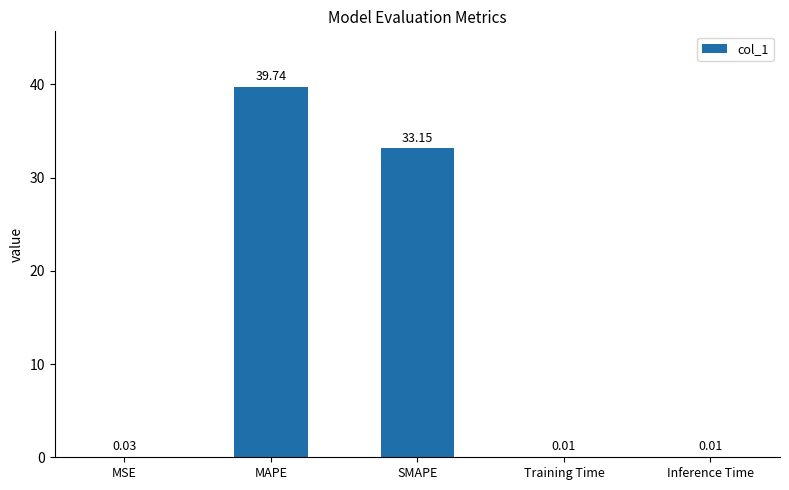

Where is the data nearest to the value 19?

SMAPE